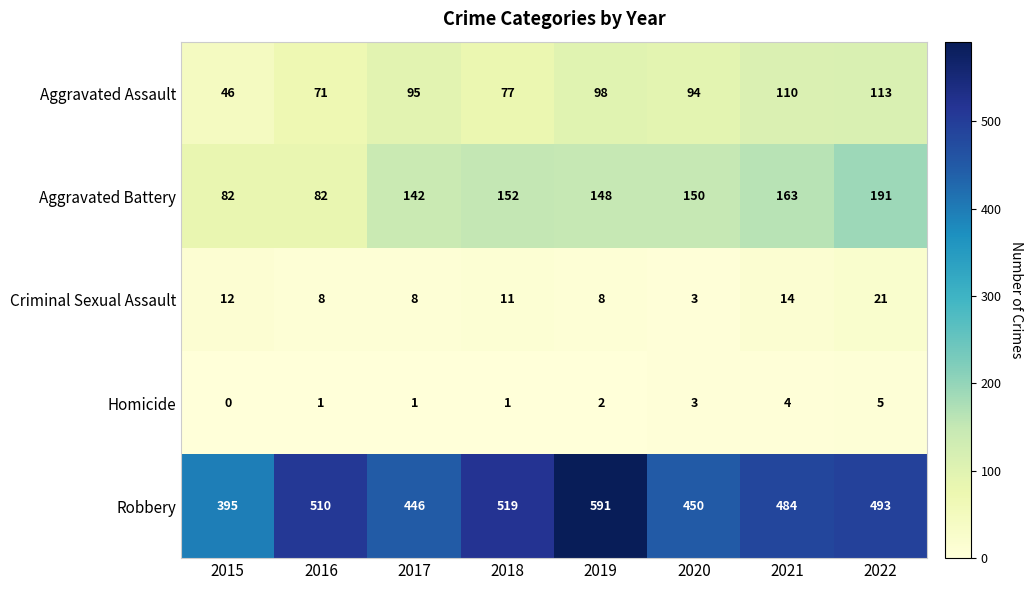

What is the average value of the Criminal Sexual Assault series?

11